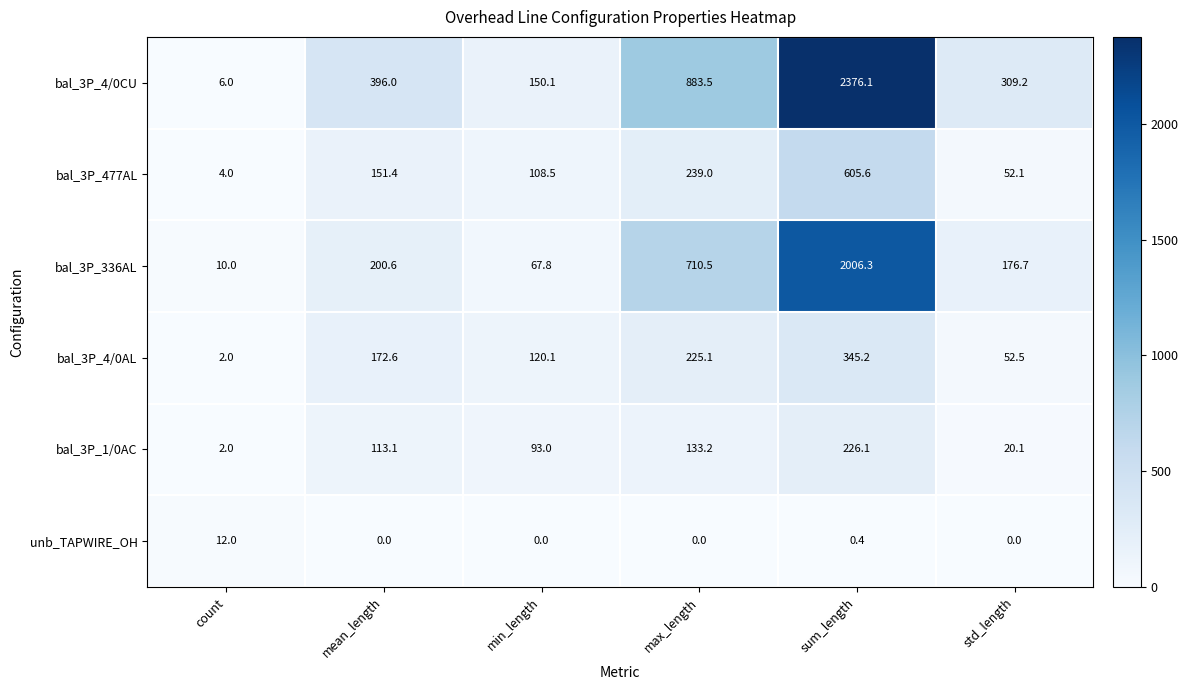

Which label corresponds to the largest value in the chart?

sum_length